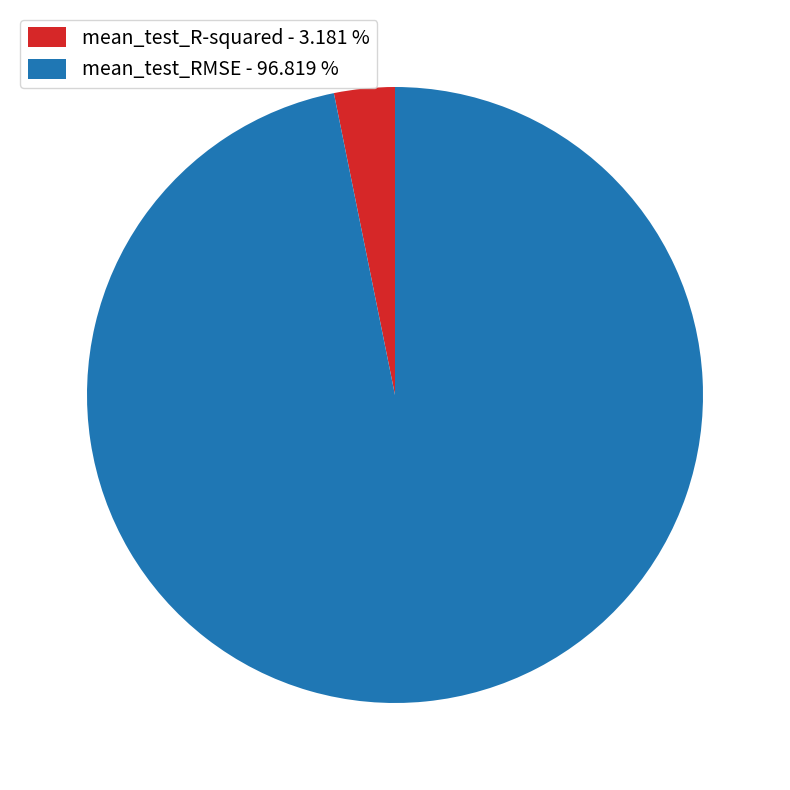

What is the largest slice in the pie chart?

mean_test_RMSE